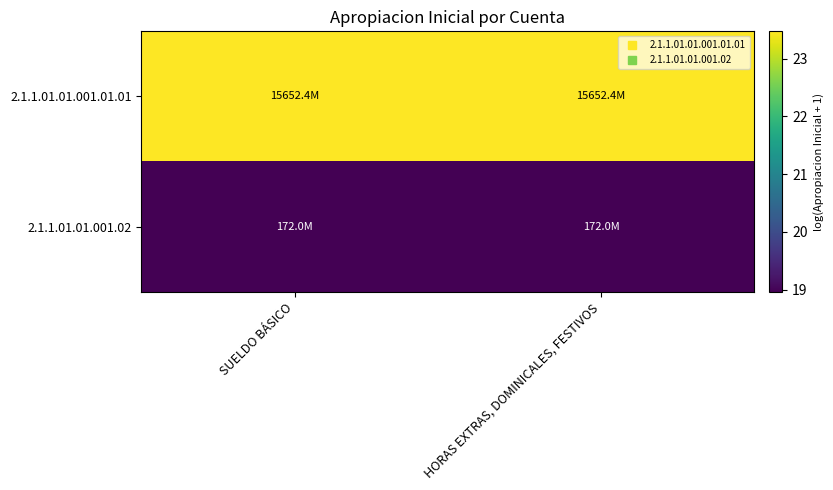

How many series are shown in this chart?

2